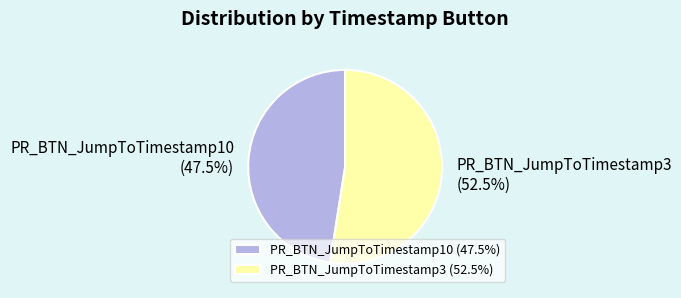

Approximately how many times larger is the value at PR_BTN_JumpToTimestamp10 compared to PR_BTN_JumpToTimestamp3?

0.9